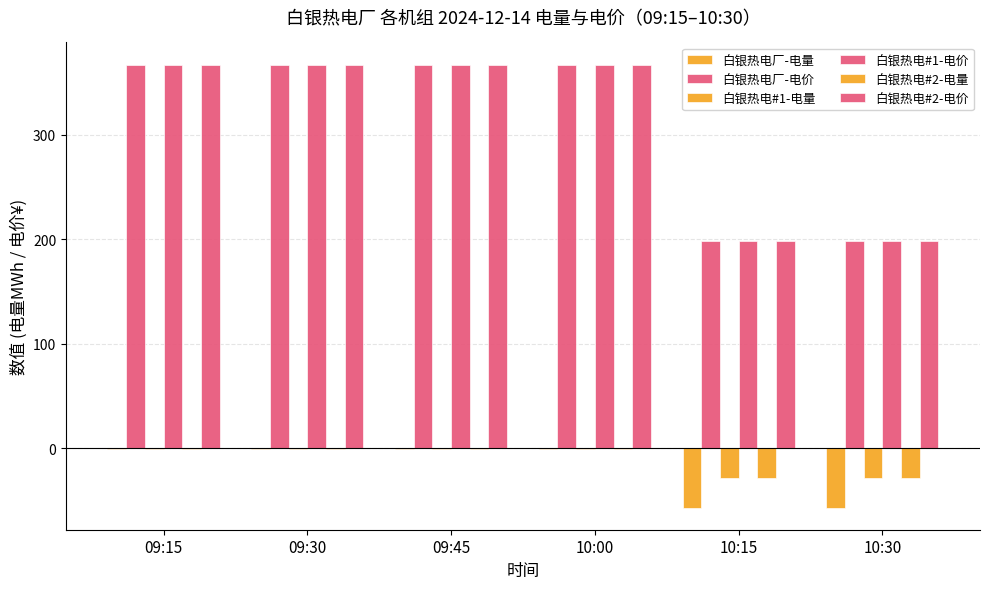

How many groups of bars are there?

6